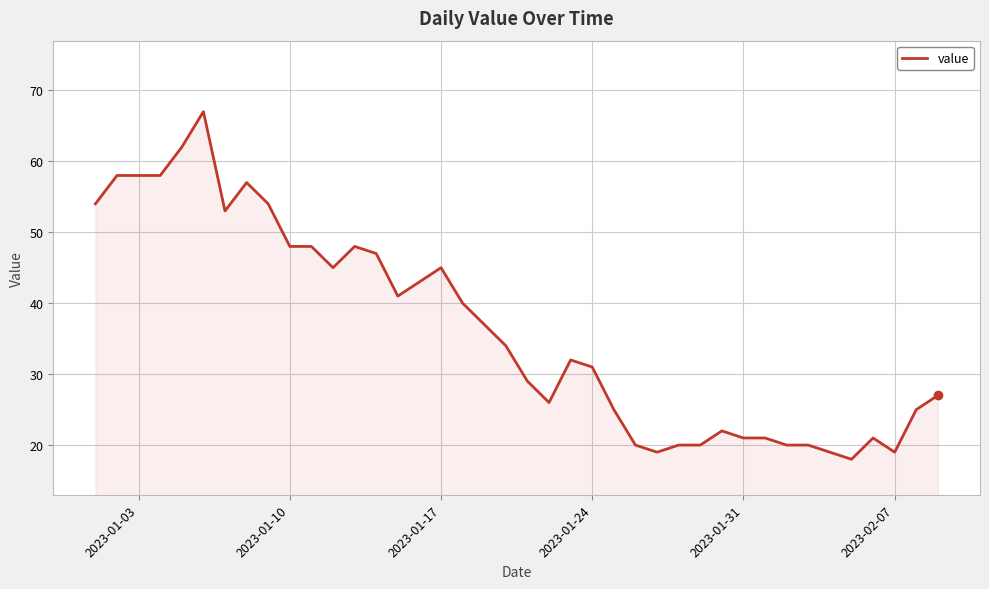

What is the difference between the maximum and minimum values?

49